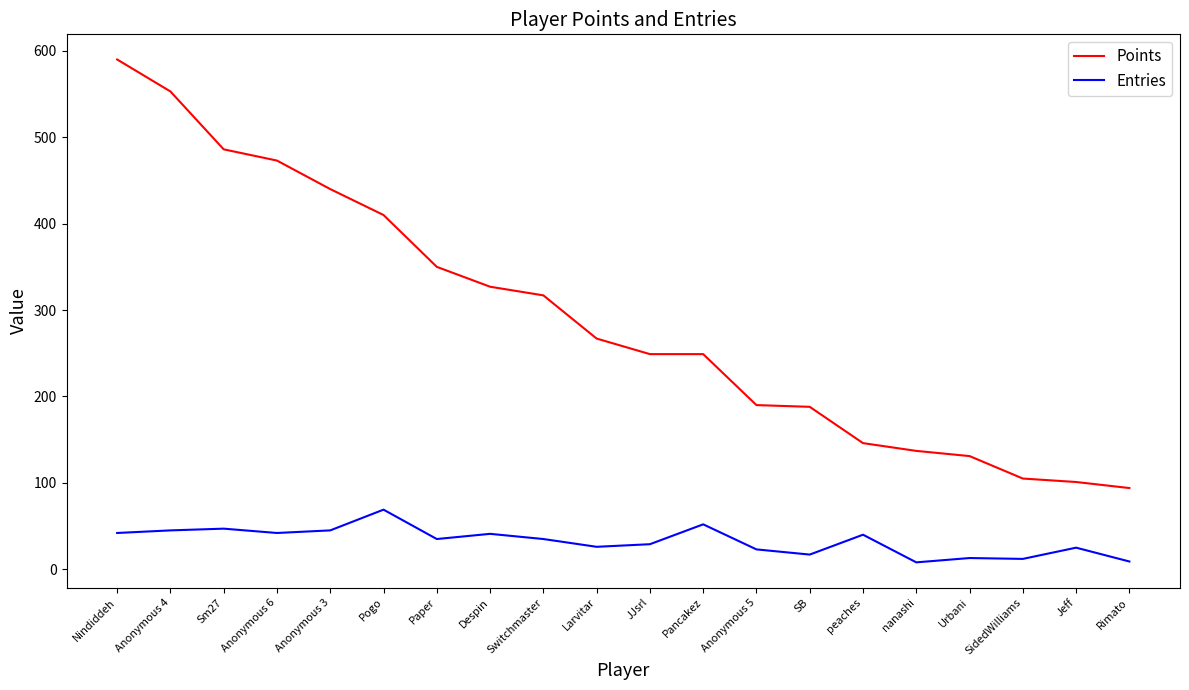

How many series are shown in this chart?

2